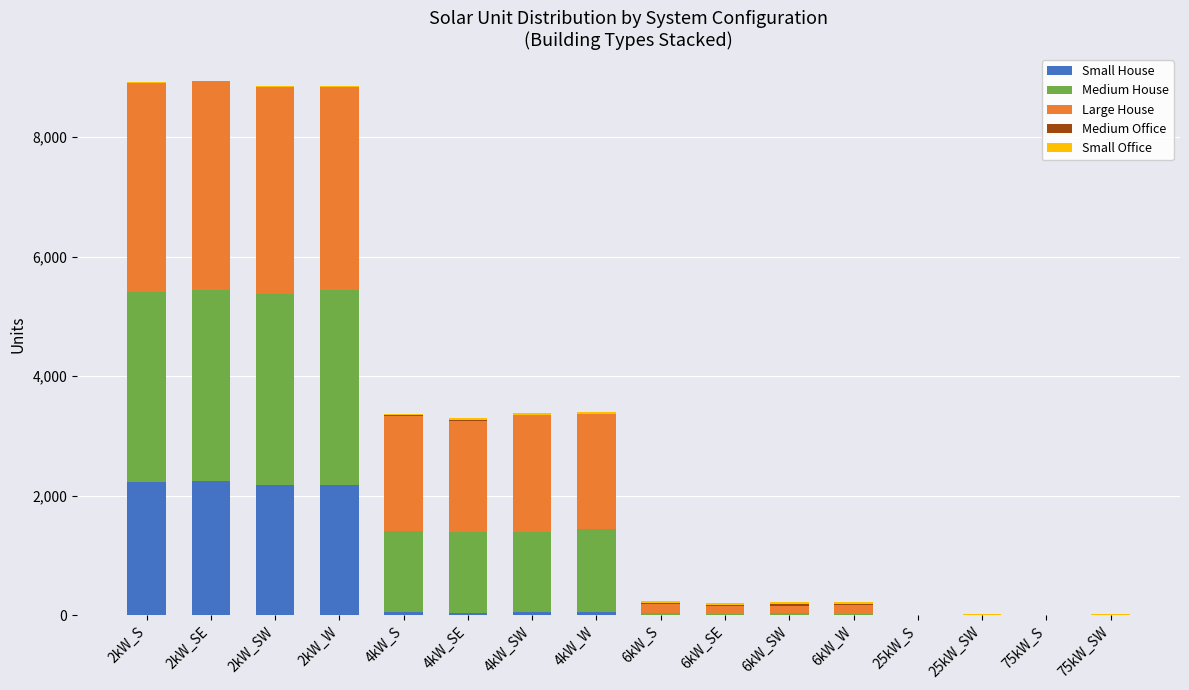

The value of Small House at 6kW_W is 1161. True or false?

False